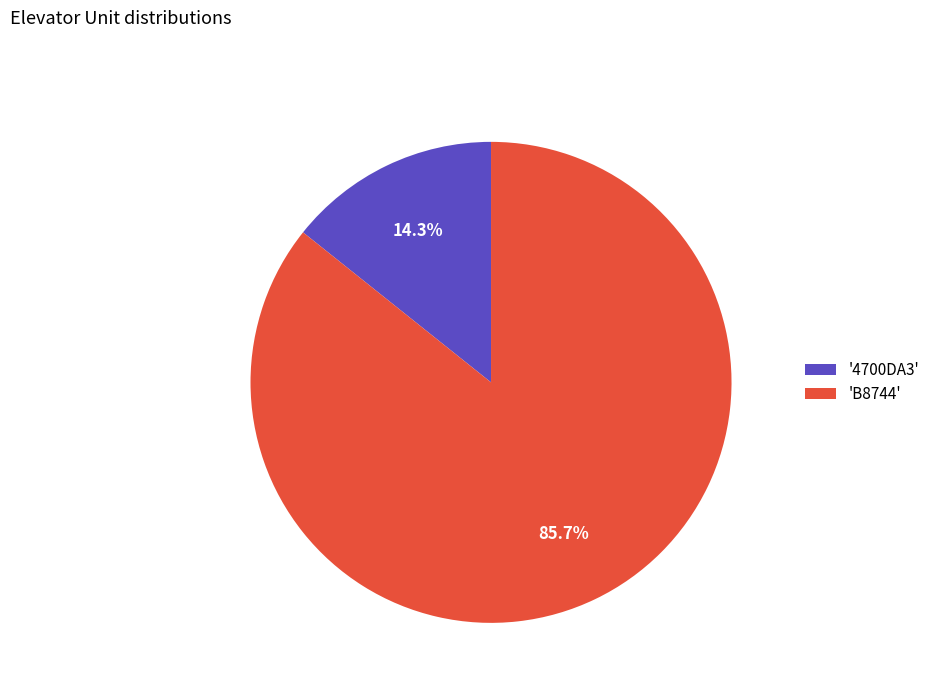

What is the largest slice in the pie chart?

'B8744'